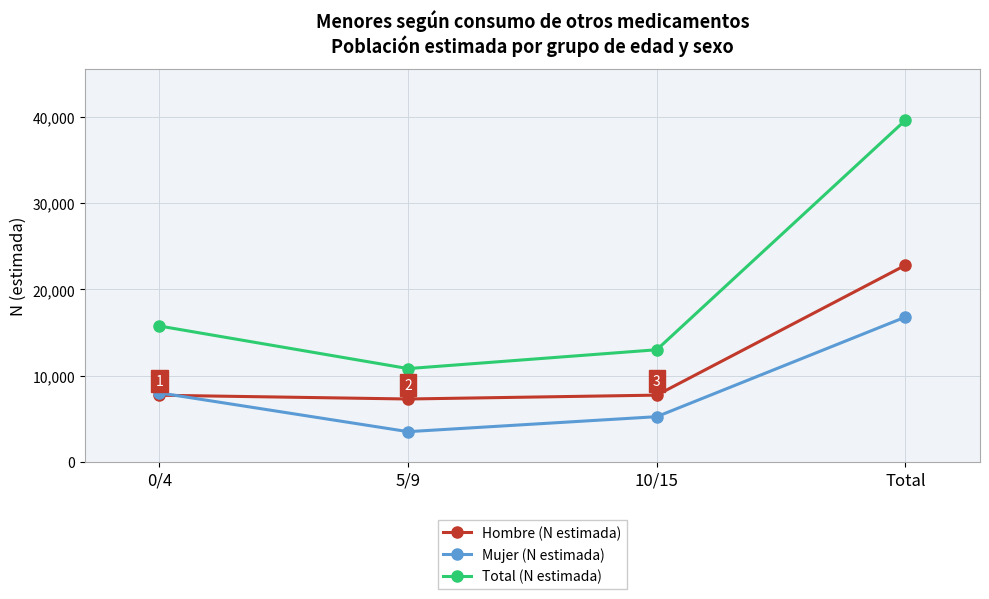

True or false: Hombre (N estimada) has more than 0 interior local peaks.

False